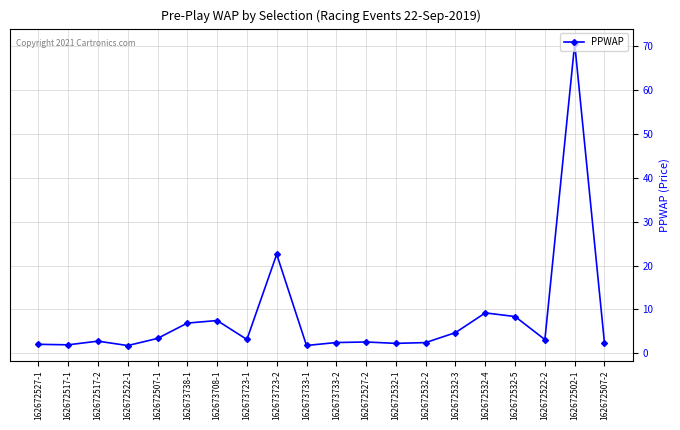

True or false: there are more than 0 points higher than both neighbors.

True